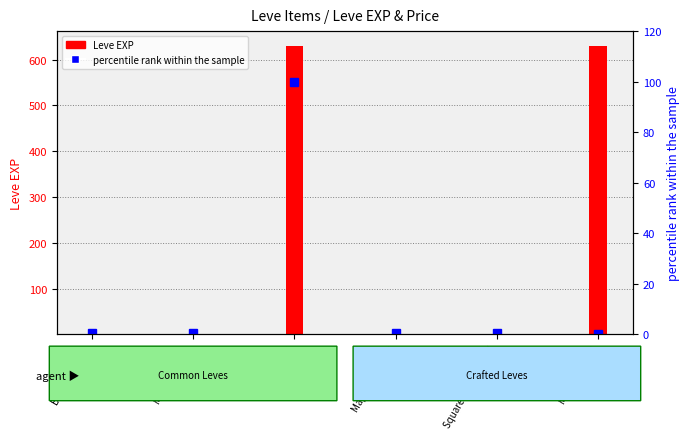

What are all the series names shown in the legend?

Leve EXP, percentile rank within the sample